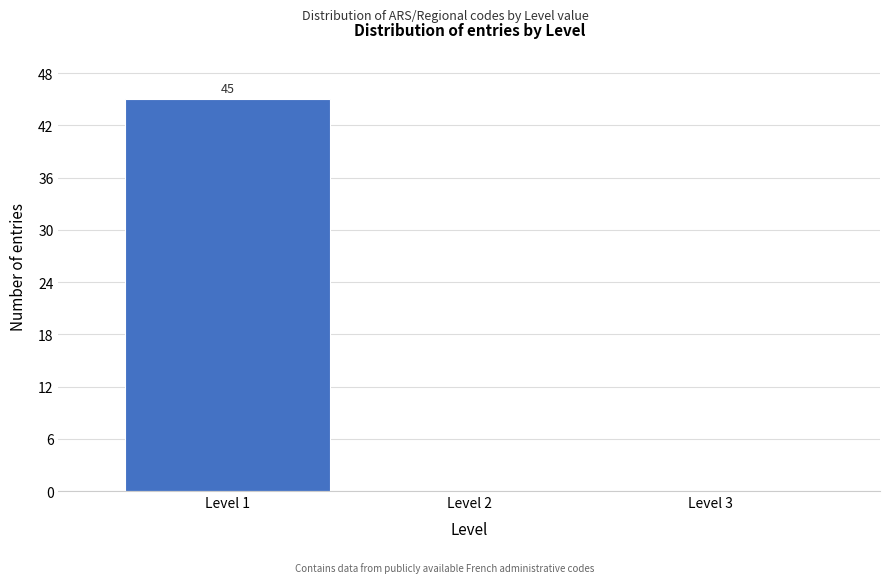

Which range on the x-axis has the tallest bar?

0.5 to 1.5